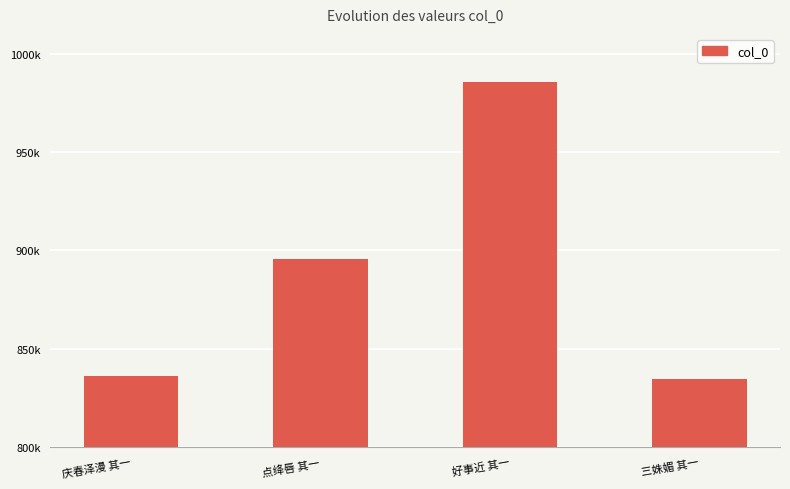

Is it true that the value at 点绛唇 其一 is 359254?

False